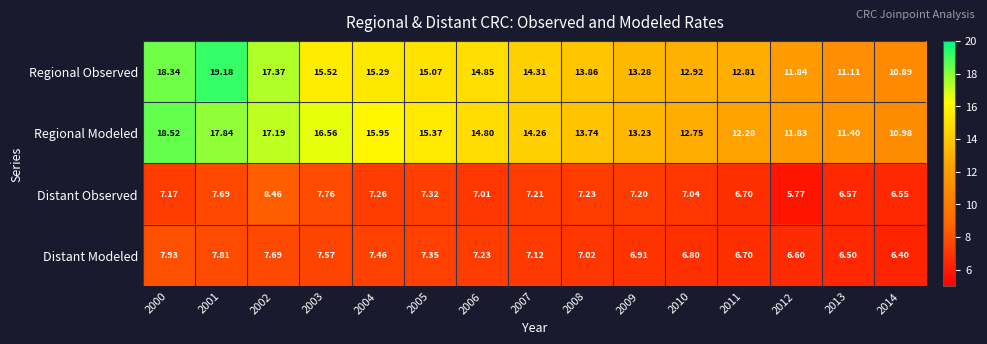

Rank the series at 2014 from lowest to highest value.

Distant Modeled, Distant Observed, Regional Observed, Regional Modeled